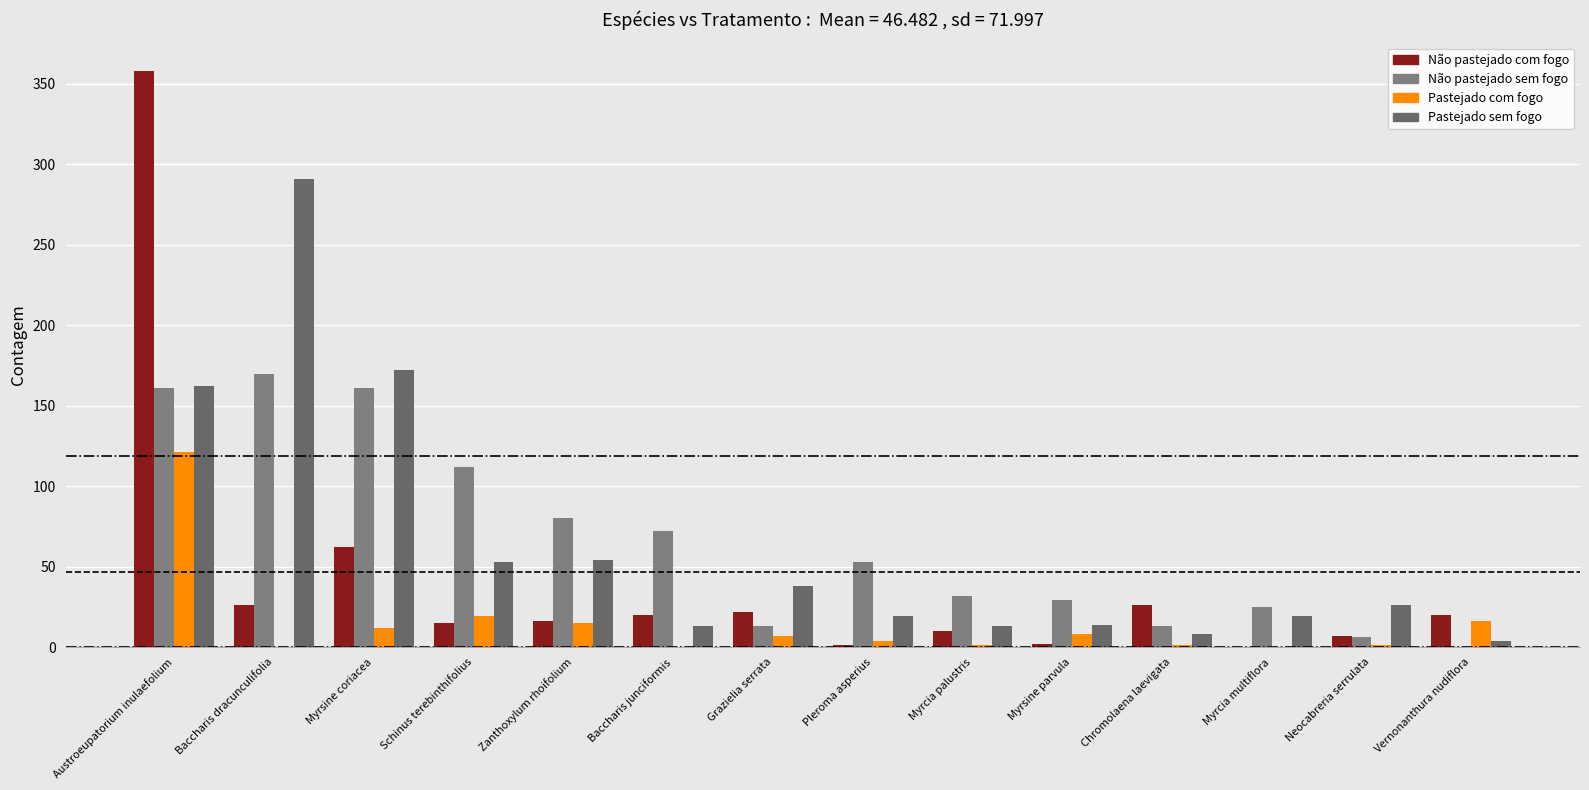

True or false: Pastejado sem fogo has a value of 19 at Myrcia multiflora.

True